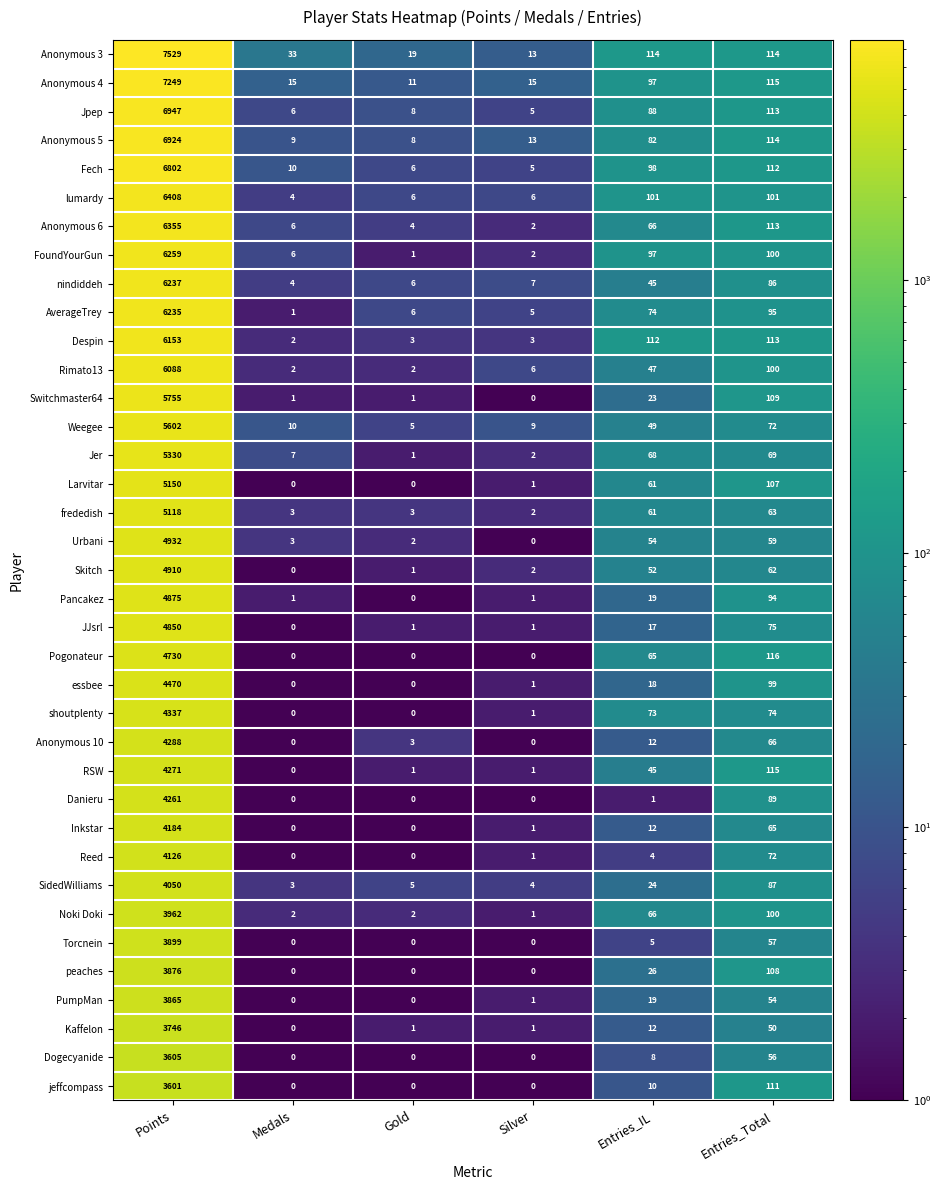

At which category is the sum across all series the highest?

Points